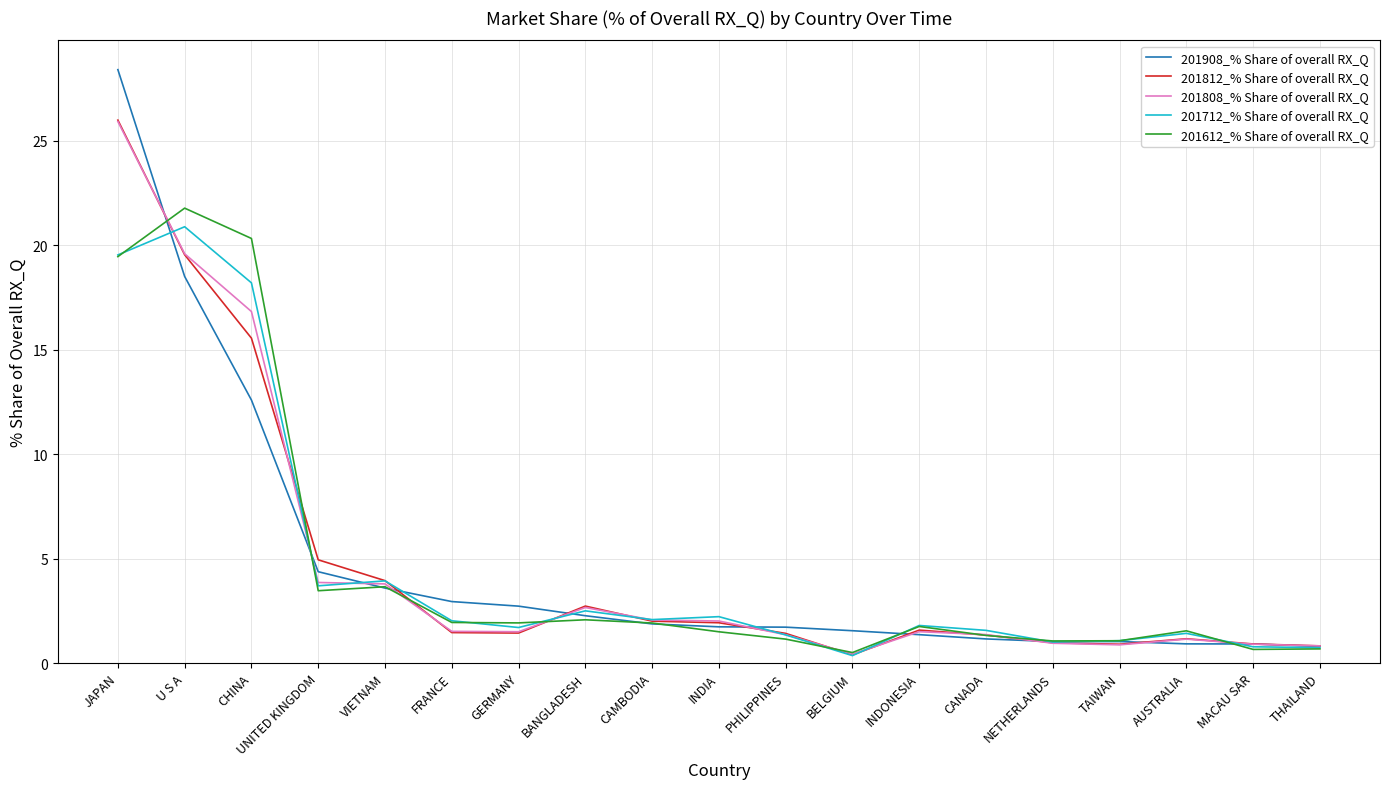

The value of 201712_% Share of overall RX_Q at MACAU SAR is 0.8. True or false?

True